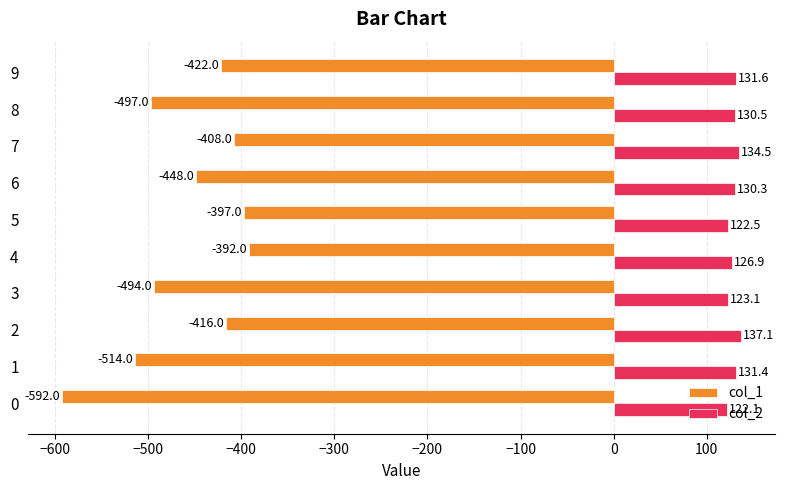

How many values in the col_2 series are below 130?

4